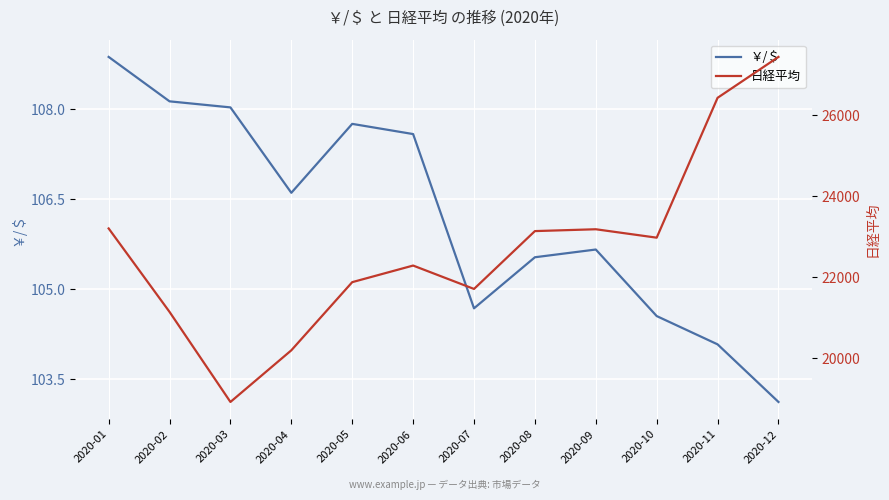

At which label is 日経平均 closest to 23180?

2020-09